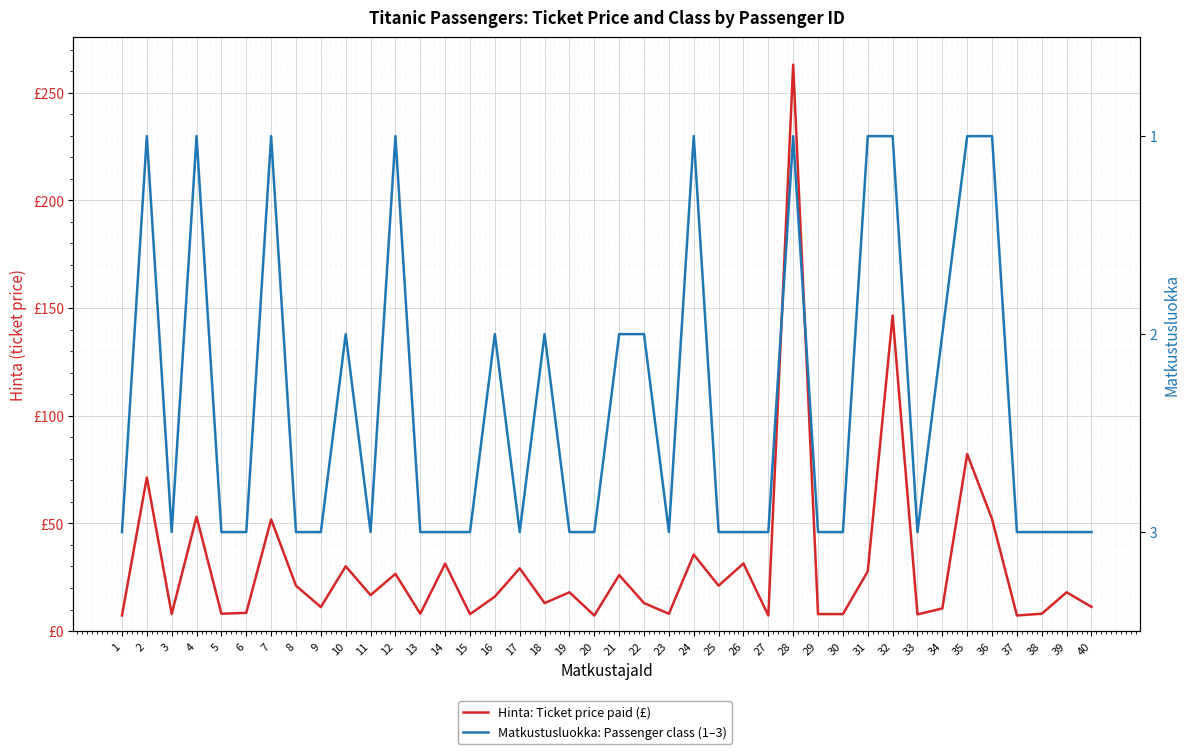

What is the difference between the Hinta: Ticket price paid (£) values at 24 and 1?

28.2